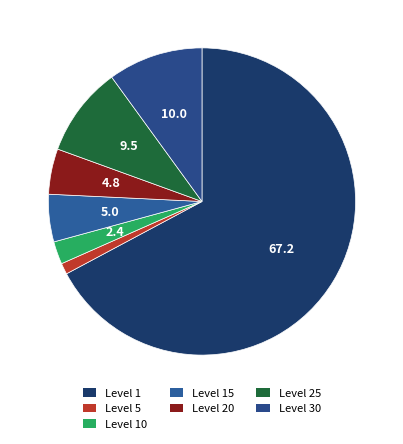

Count the number of slices in the pie.

7